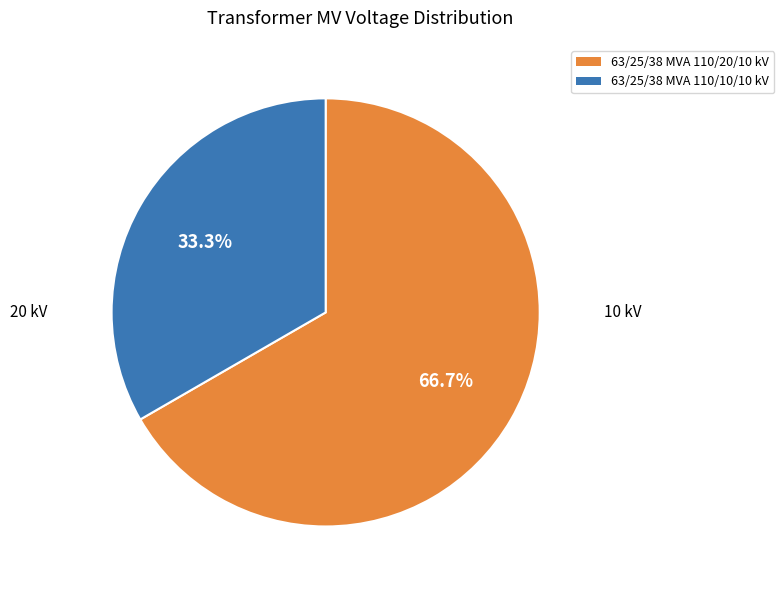

To the nearest percent, what percentage of the pie is 63/25/38 MVA 110/10/10 kV?

33%